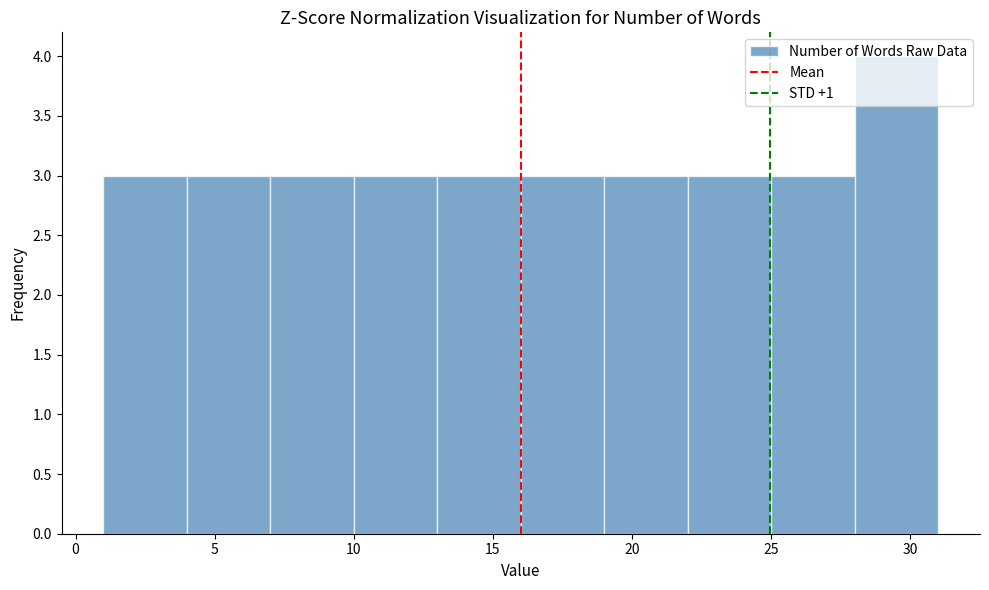

Reading left to right, list every bar in this chart as the range it spans on the x-axis followed by its height. The values are not printed on the chart, so give them approximately, as read against the axis.

1 to 4: 3
4 to 7: 3
7 to 10: 3
10 to 13: 3
13 to 16: 3
16 to 19: 3
19 to 22: 3
22 to 25: 3
25 to 28: 3
28 to 31: 4